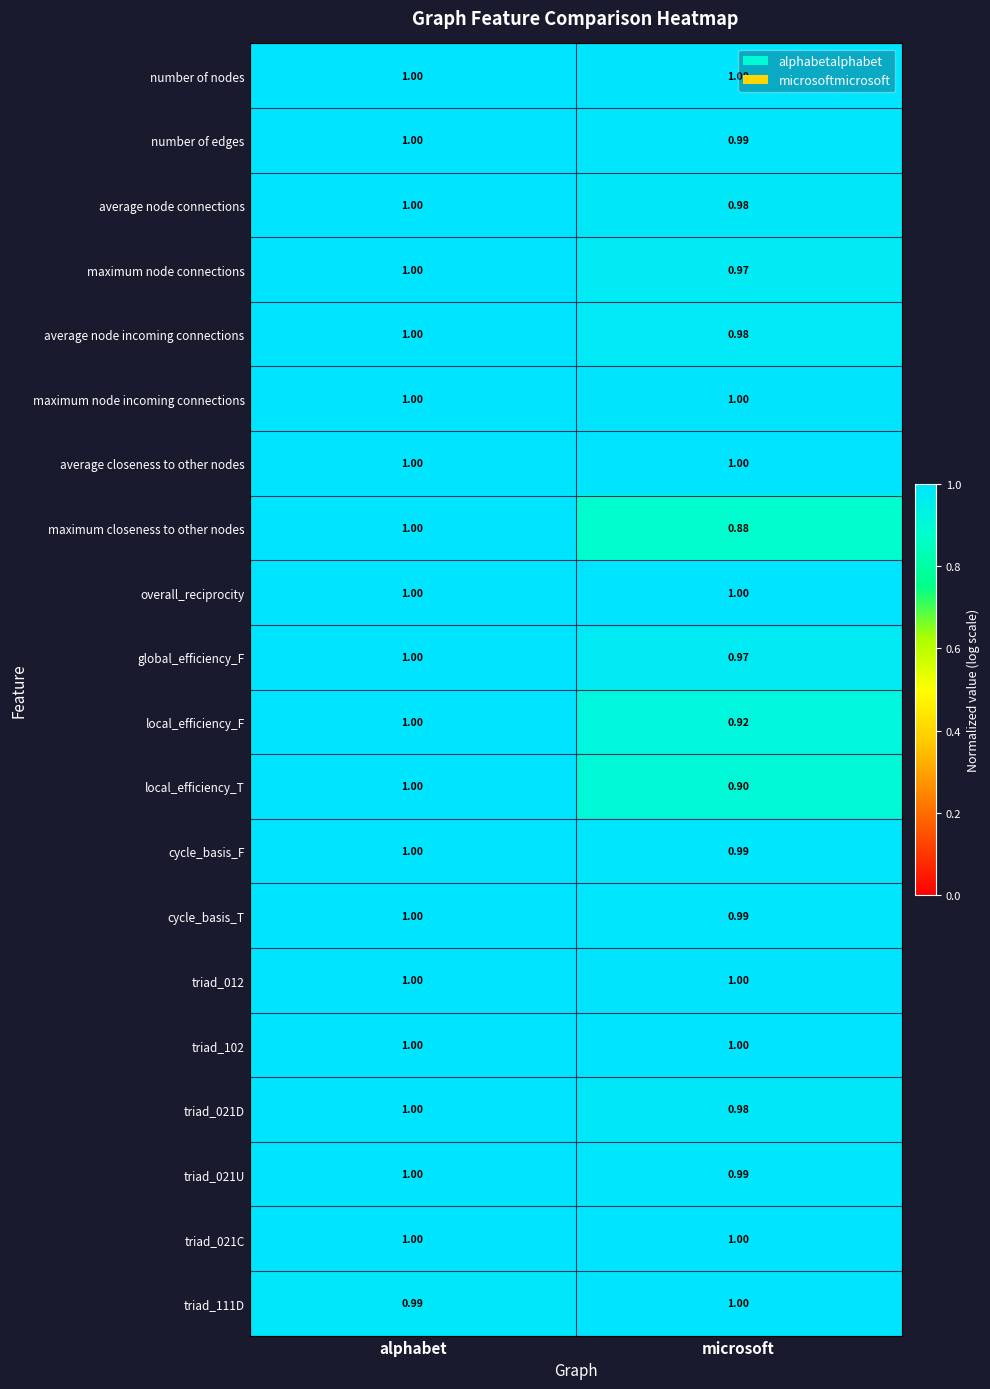

Where is triad_111D nearest to the value 0?

alphabet